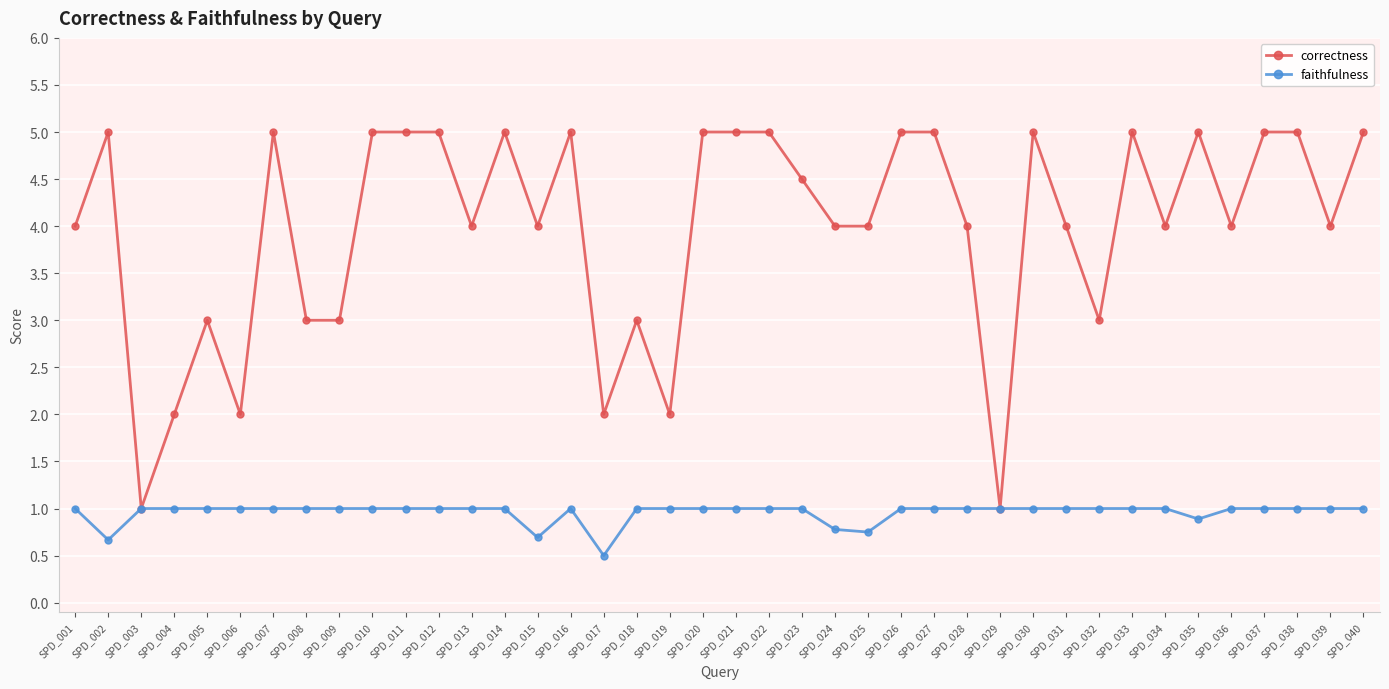

What is the value of the faithfulness point at the 21st from the left?

1.0